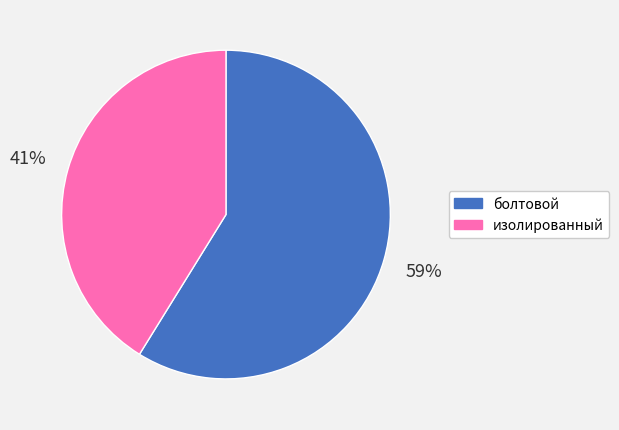

Do болтовой and изолированный together represent more than half of the pie?

Yes